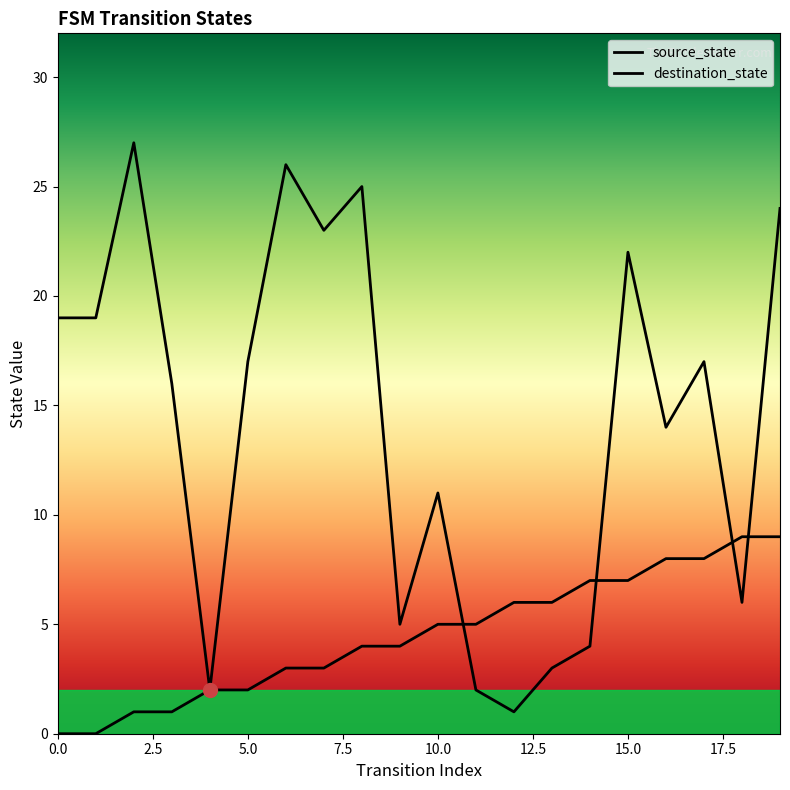

Which series changed the most between 2 and 3?

destination_state